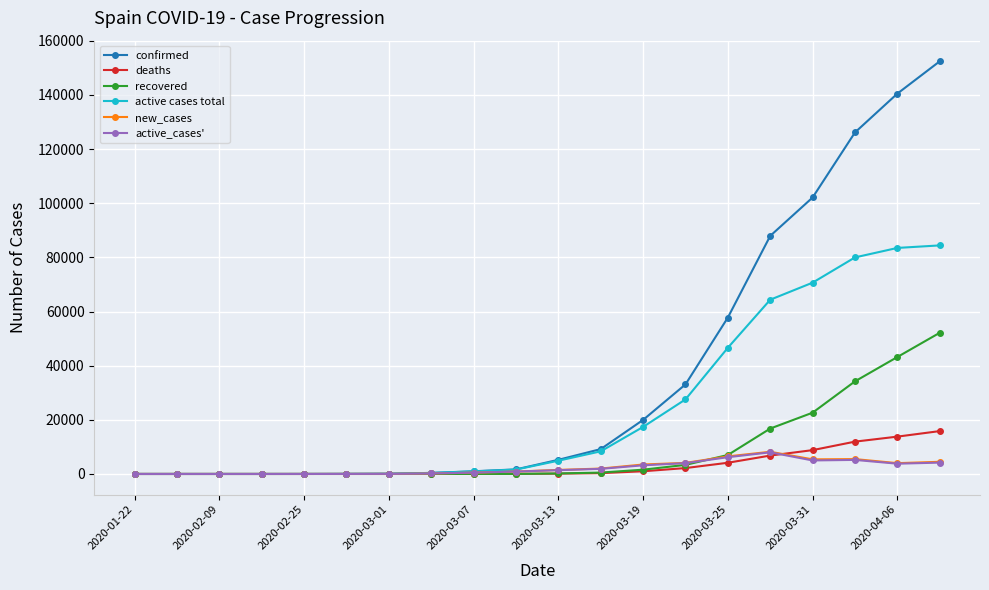

What is the greatest value displayed?

152446